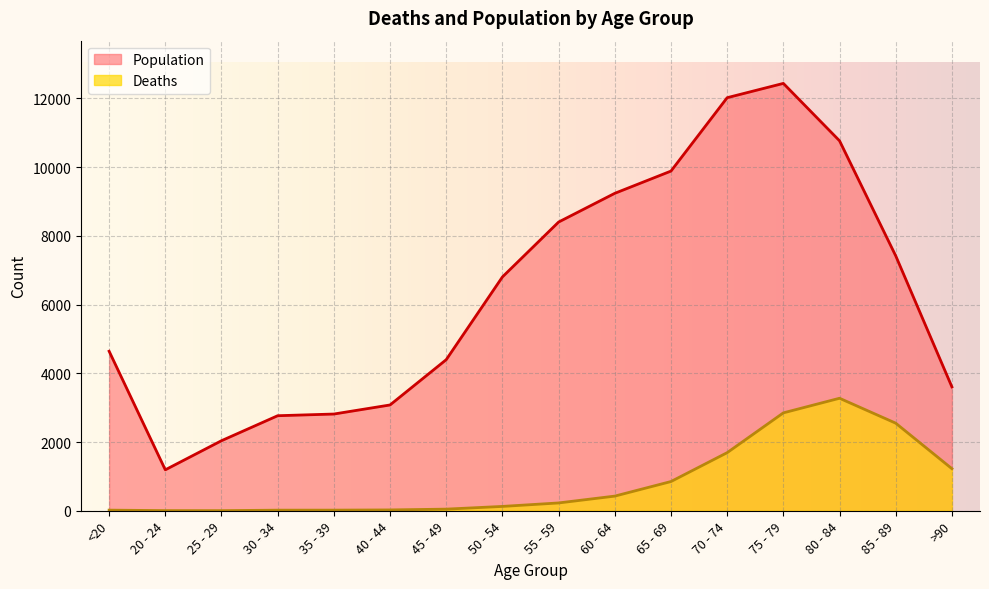

Which category has the highest value in the Deaths series?

80 - 84